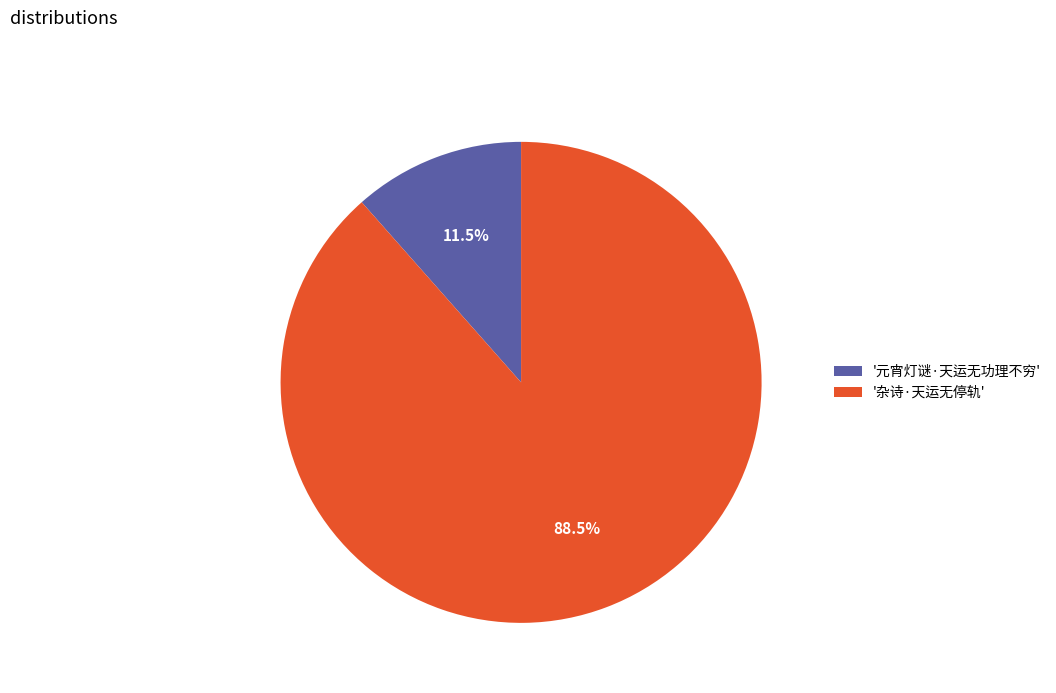

Rank the categories by value from highest to lowest.

'杂诗·天运无停轨', '元宵灯谜·天运无功理不穷'